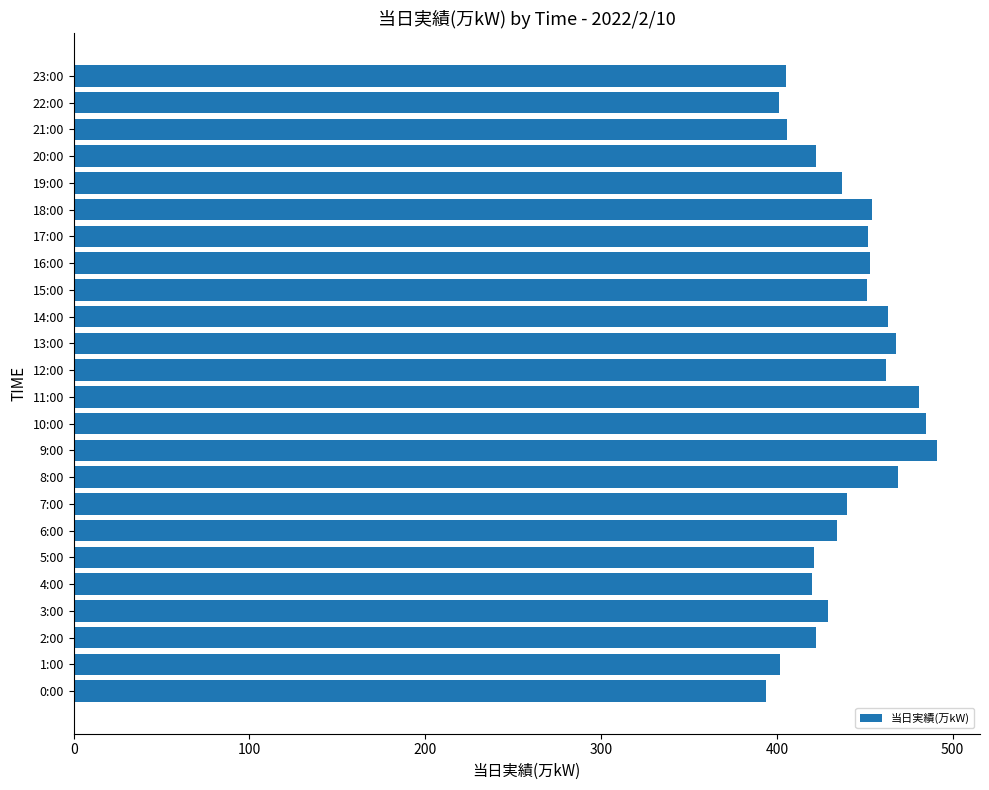

What is the greatest value displayed?

491